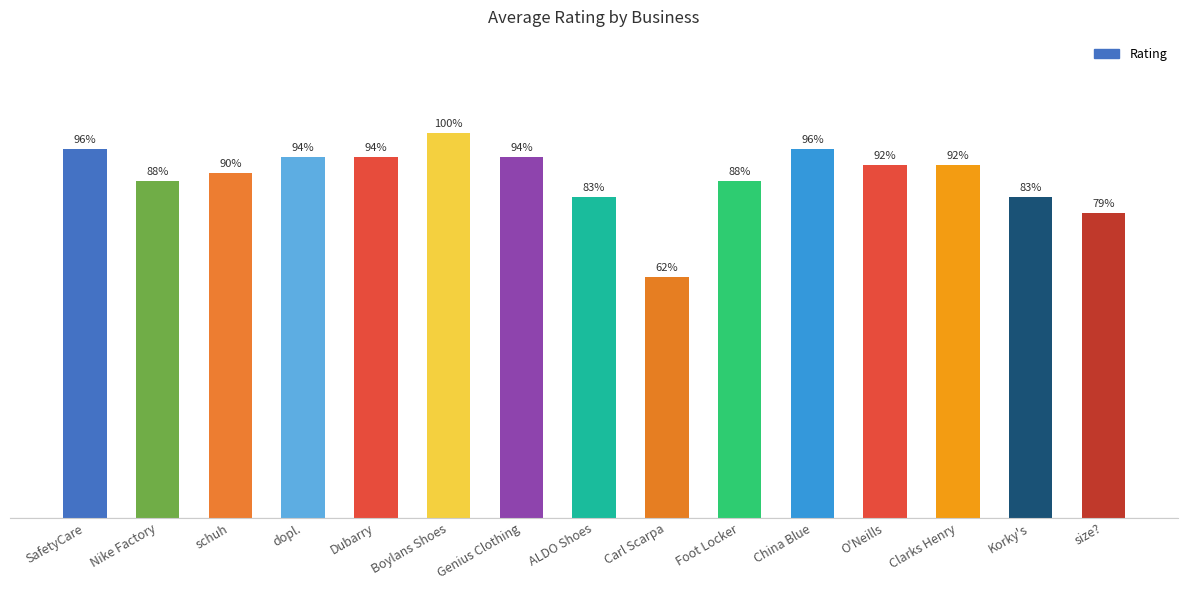

True or false: the data shows 4.5 at dopl..

True